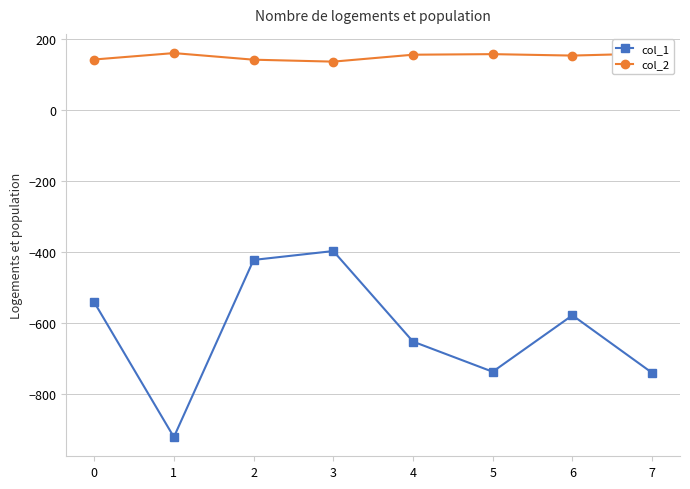

What is the lowest value of the col_1 series?

-922.0